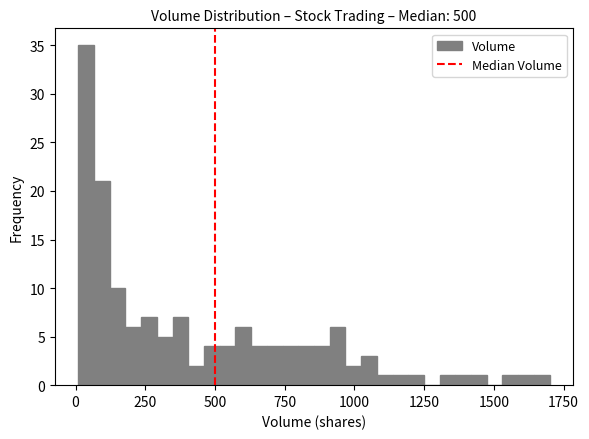

Around what value on the x-axis is the tallest bar? Give the approximate position of its centre, as read against the axis.

50